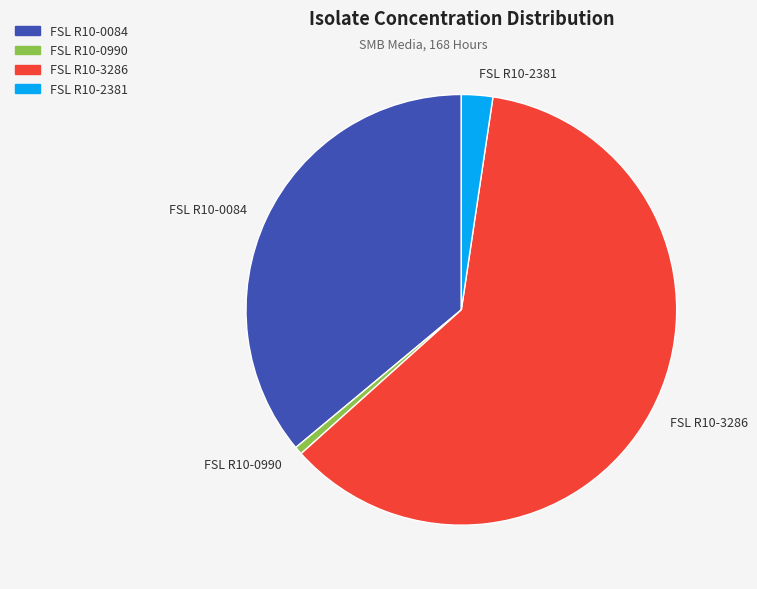

The FSL R10-0990 slice represents 13% of the pie. True or false?

False